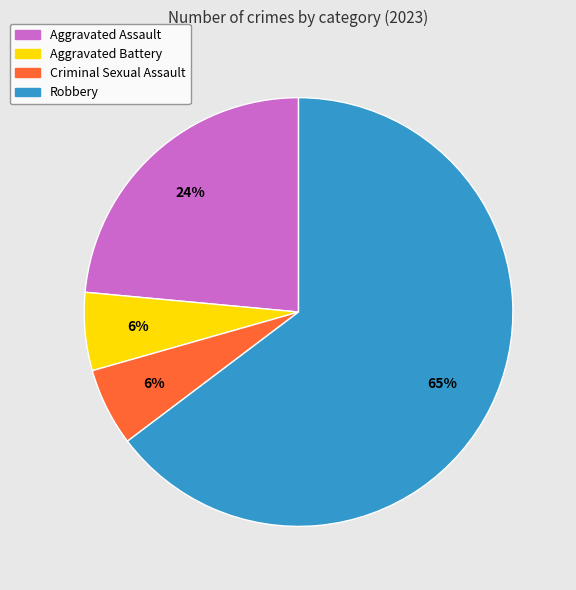

Which has a higher value, Aggravated Battery or Aggravated Assault?

Aggravated Assault